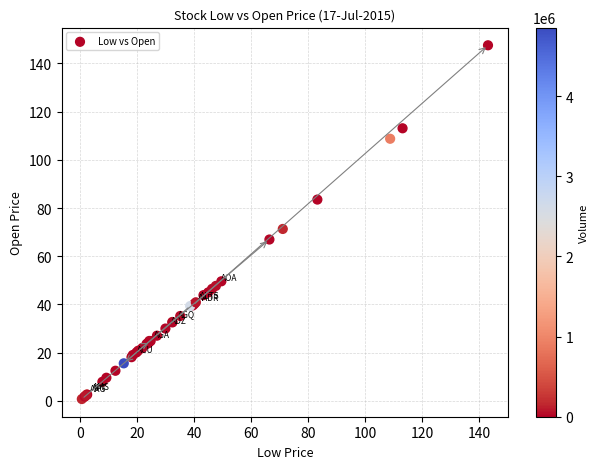

What Y value in the scatter plot is closest to 74?

71.3